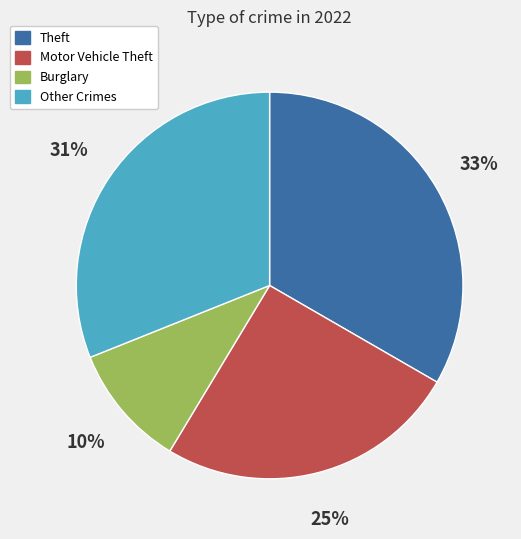

Is it true that Burglary is 1% of the pie?

False